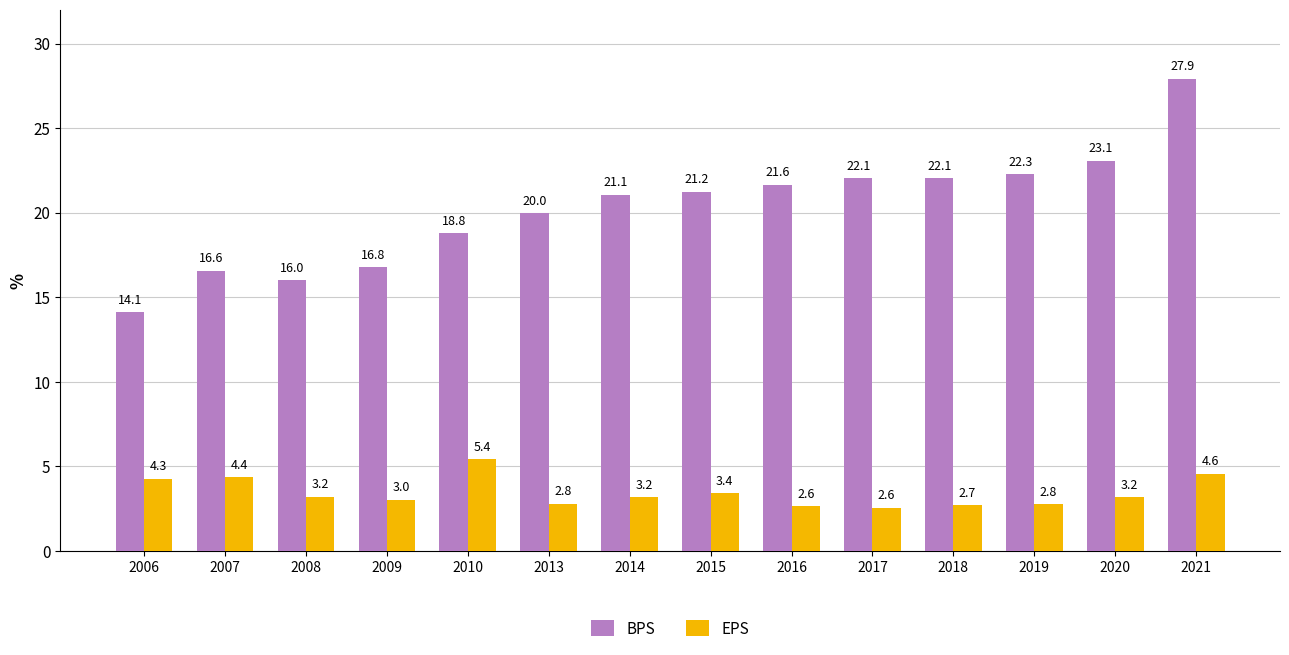

Are the bars horizontal?

No